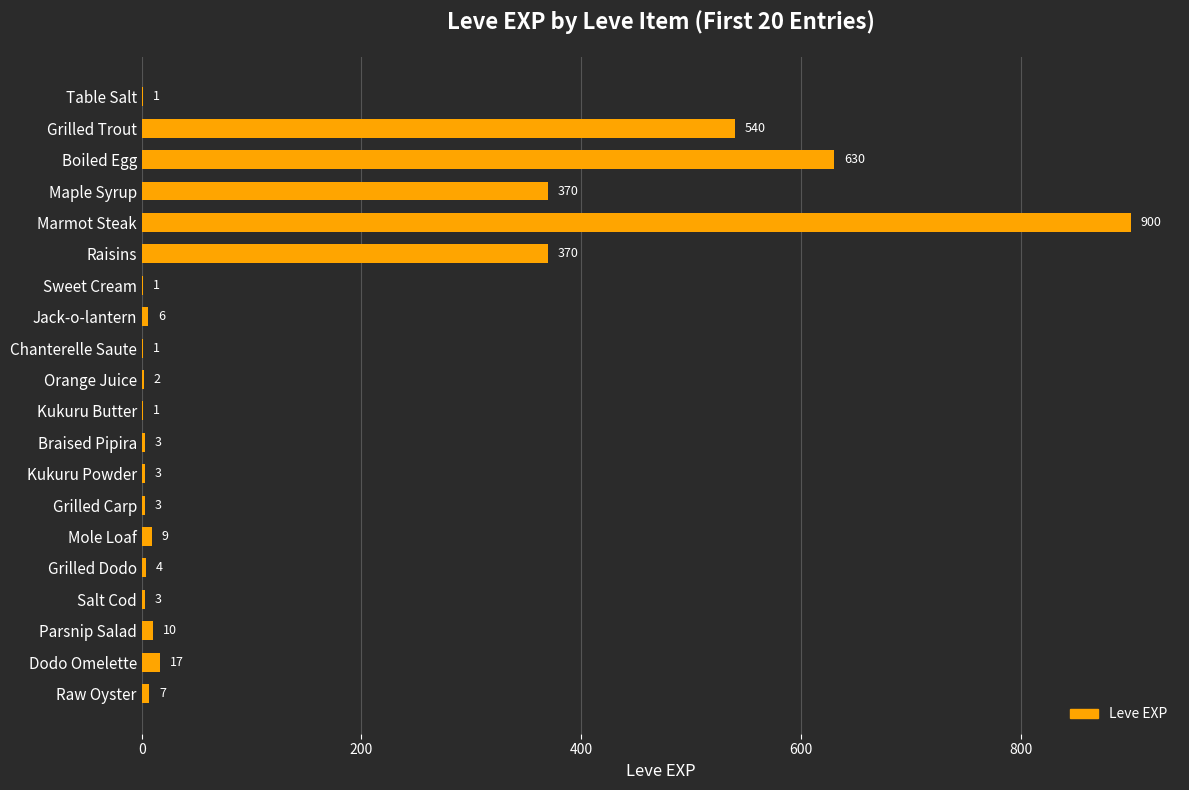

The chart shows a value of 630 at Boiled Egg. True or false?

True